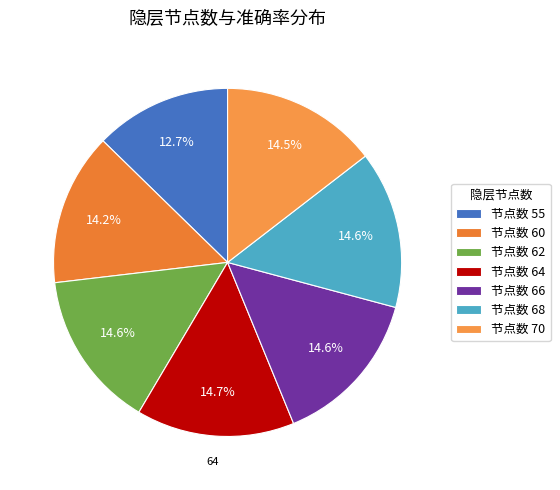

How many slices are in this pie chart?

7